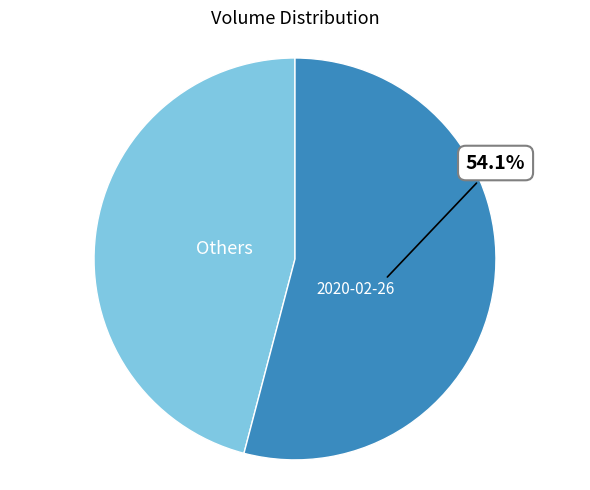

Is there any slice that represents more than half of the pie?

Yes